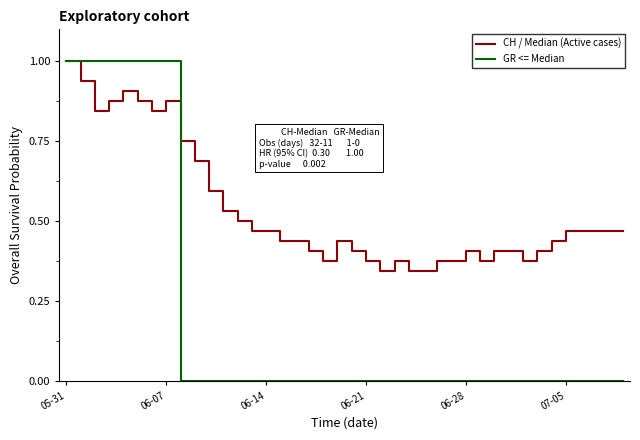

Which series has the largest total across all categories?

CH / Median (Active cases)